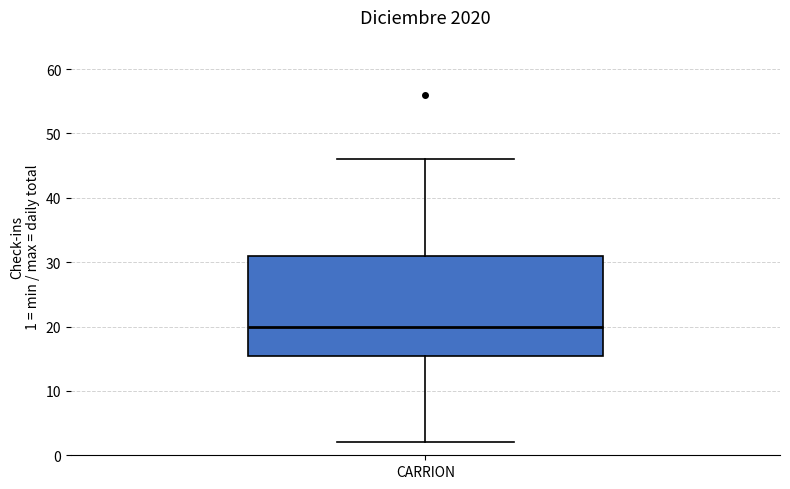

Read this box plot against the y-axis: the position of the median line, the range covered by the box, and the ends of both whiskers. The values are not printed on the chart, so give them approximately, as read against the axis.

median 20, box 16 to 31, whiskers 2 to 46